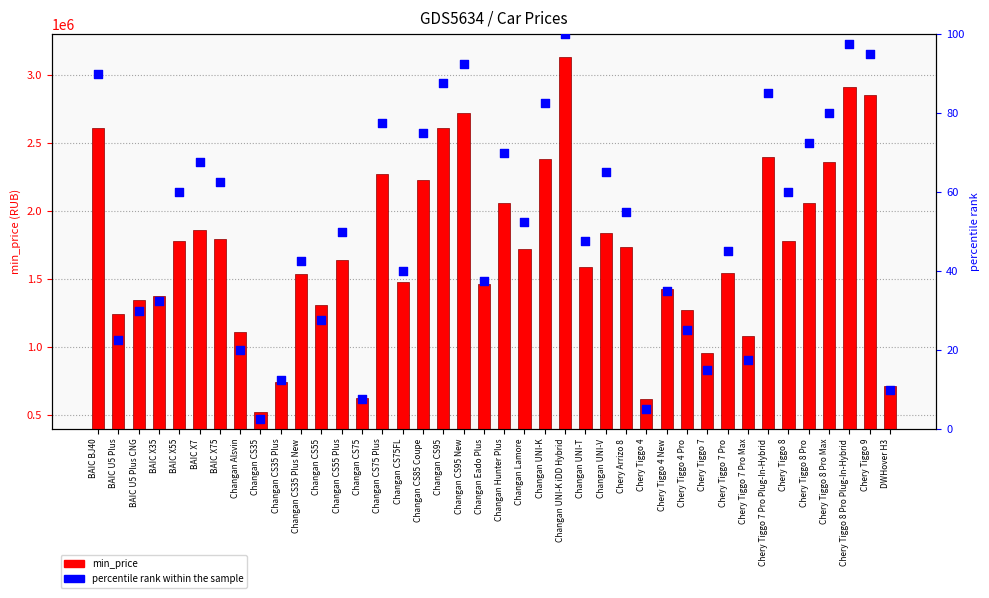

Is the value of min_price at Chery Tiggo 7 greater than the value of percentile rank within the sample at Changan UNI-V?

Yes